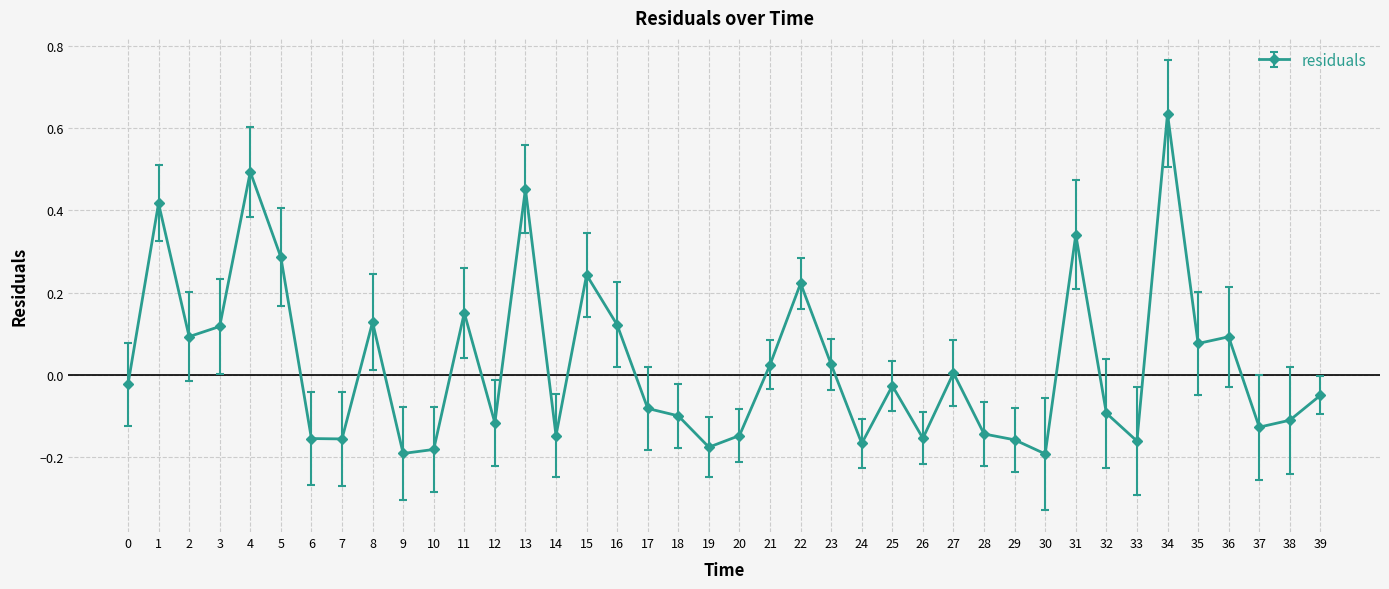

What is the difference between the maximum and minimum values?

0.8